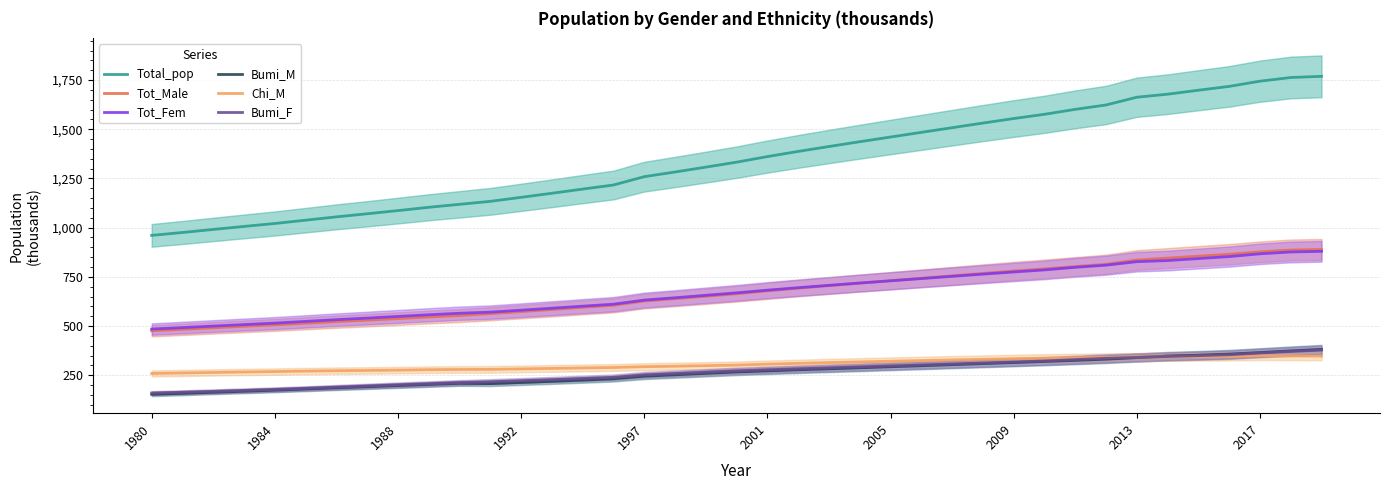

What is the maximum value shown in the chart?

1768.8